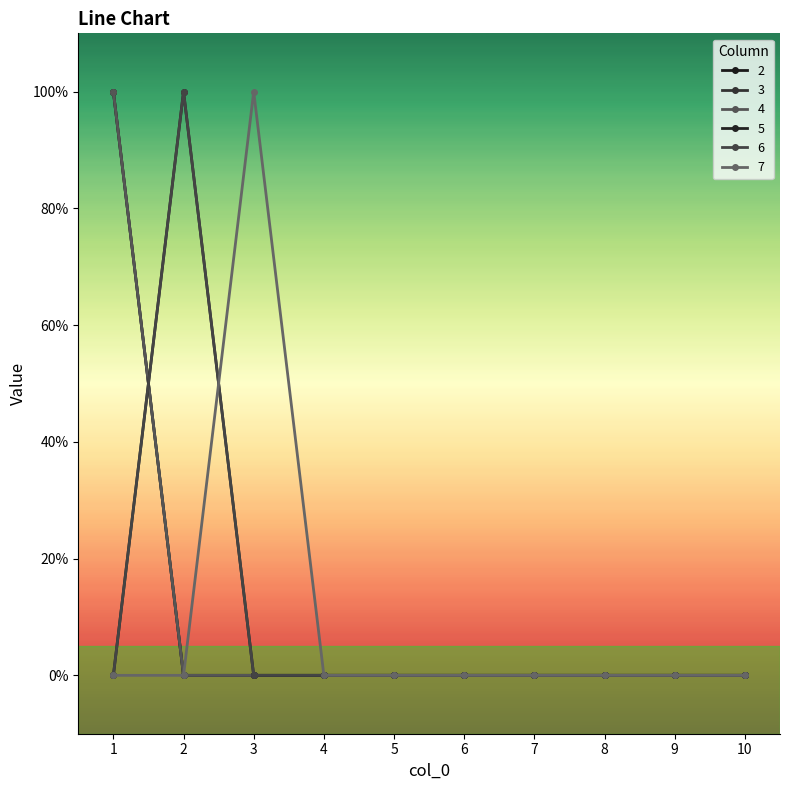

True or false: 4 and 2 intersect in this chart.

False